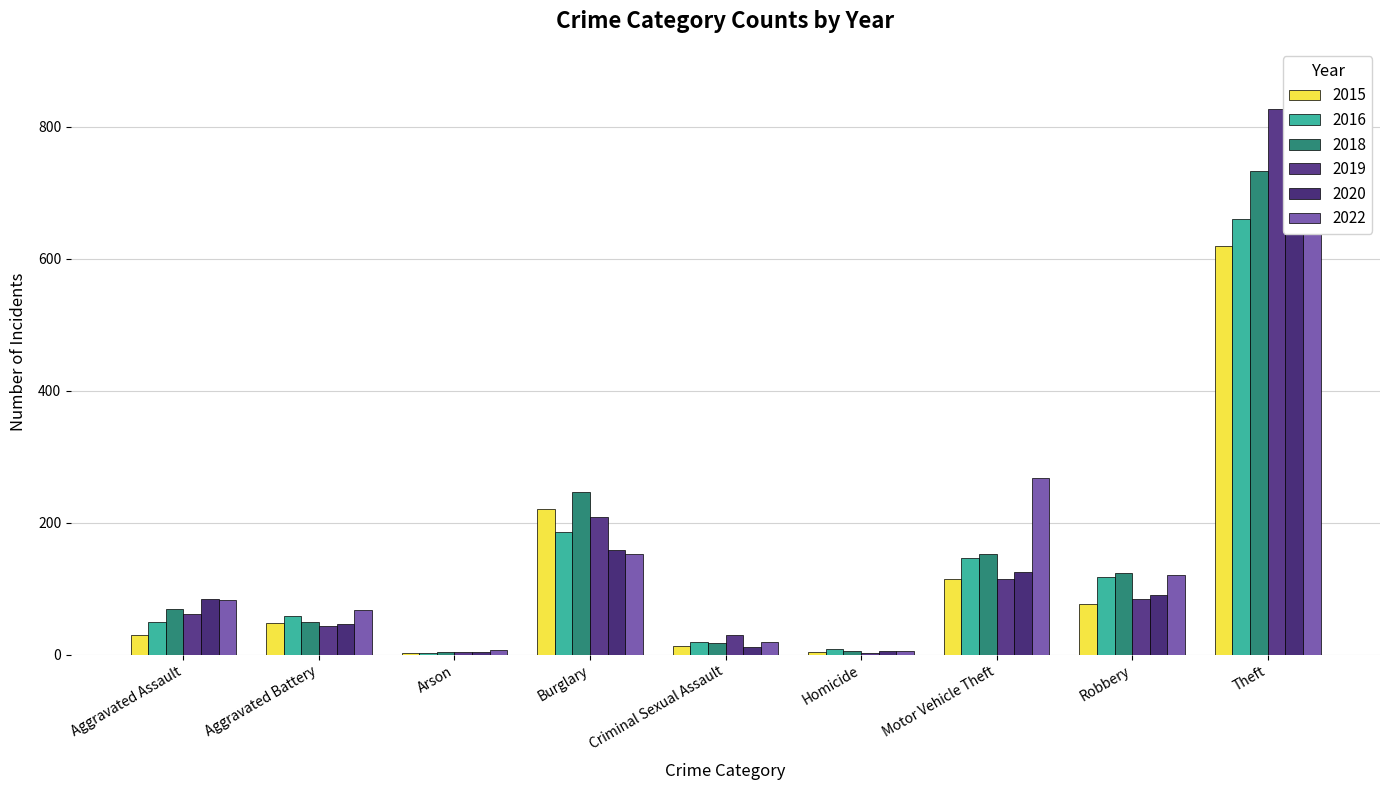

Where is 2016 nearest to the value 331?

Burglary